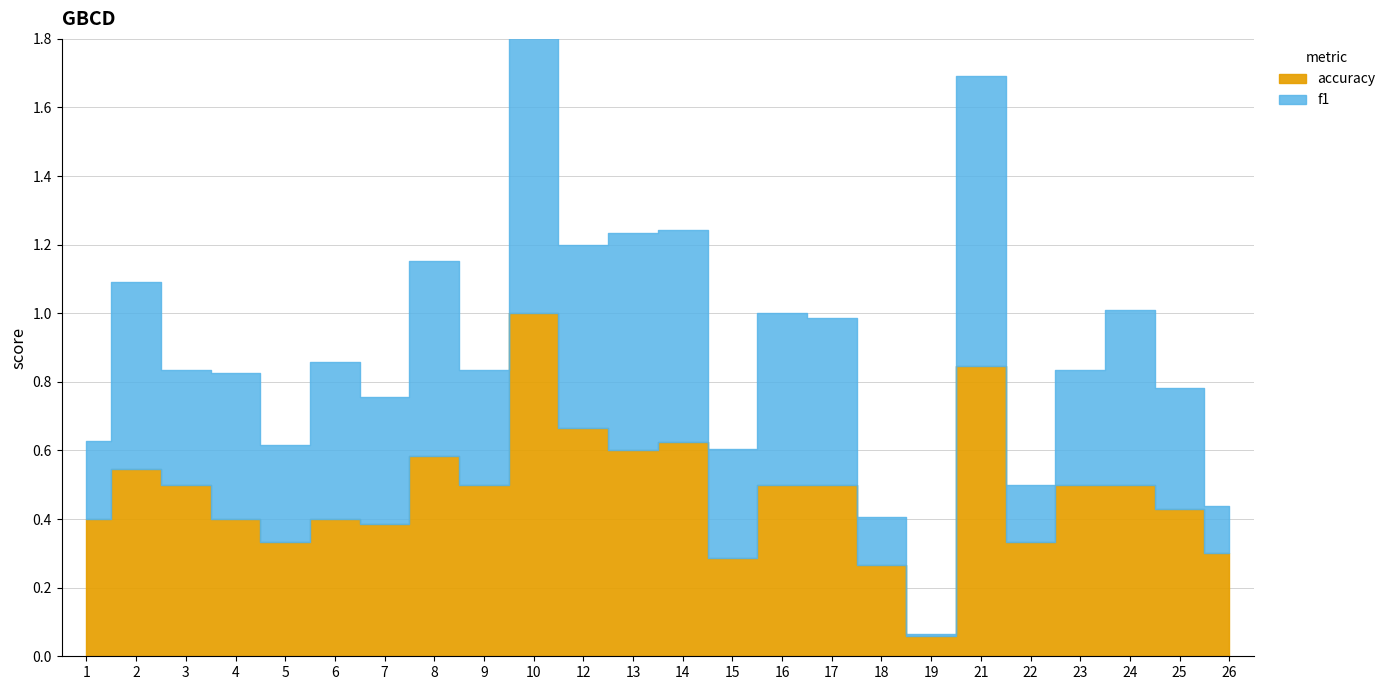

Where is f1 nearest to the value 0?

19